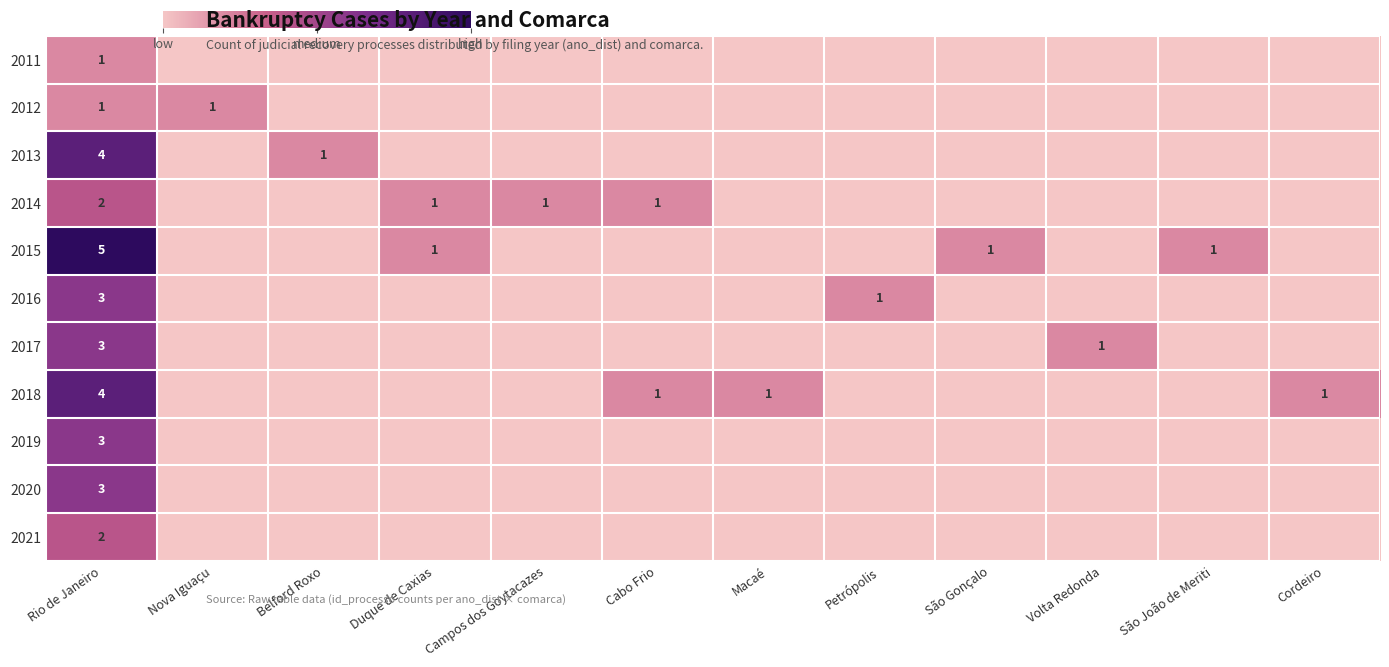

The 2021 series shows 0 at Belford Roxo. True or false?

True